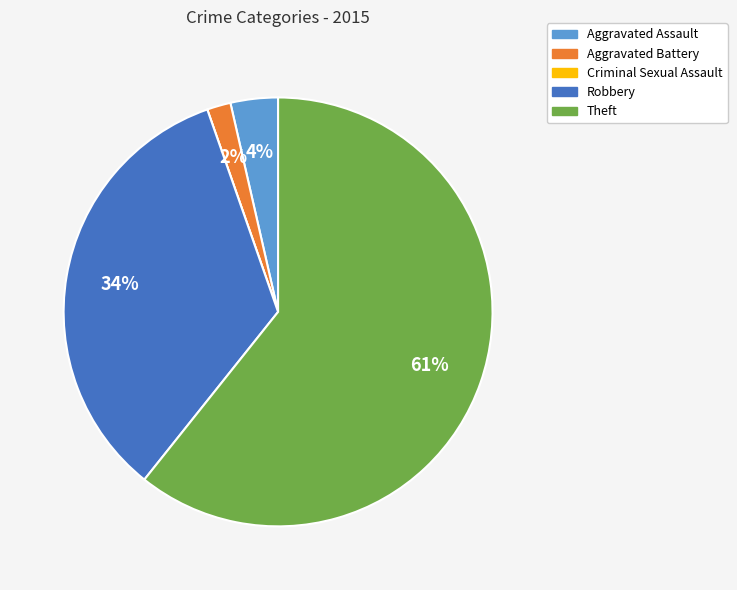

To the nearest percent, what is the average slice percentage?

20%